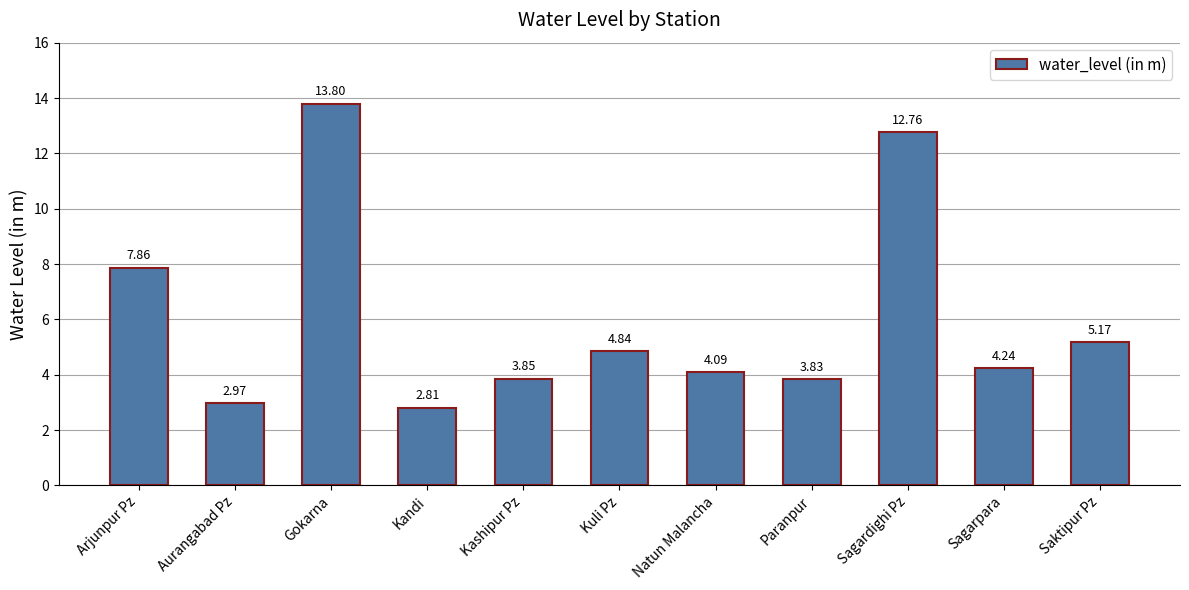

Rank the categories by value from lowest to highest.

Kandi, Aurangabad Pz, Paranpur, Kashipur Pz, Natun Malancha, Sagarpara, Kuli Pz, Saktipur Pz, Arjunpur Pz, Sagardighi Pz, Gokarna